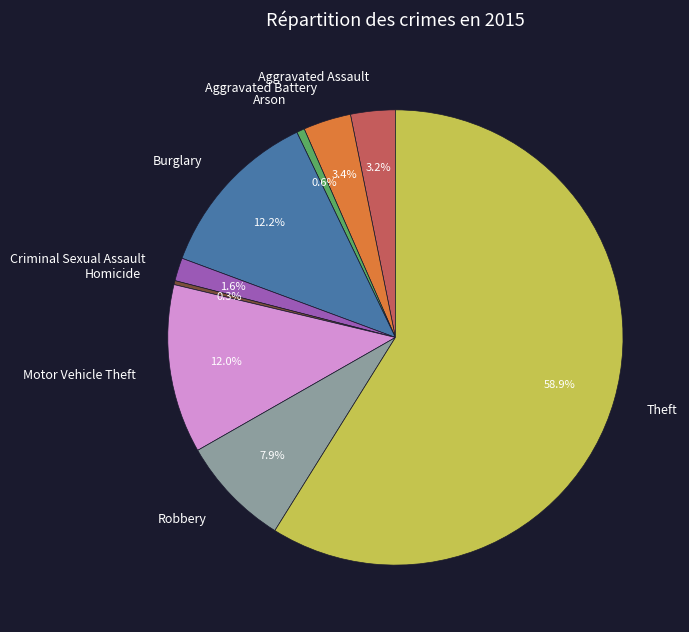

Does Arson represent more than half of the total?

No